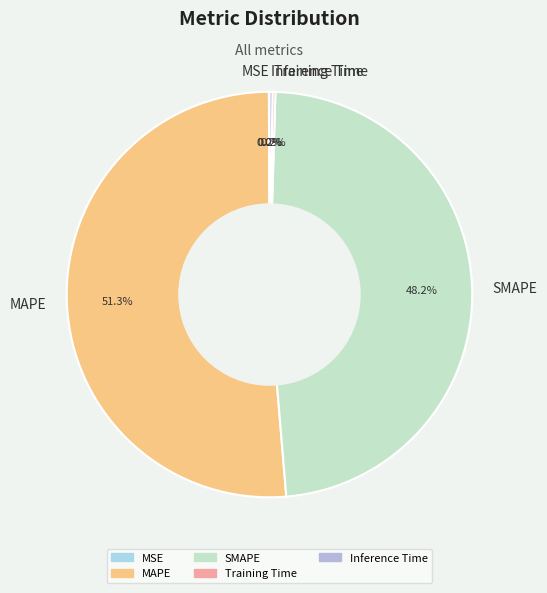

Which has a higher value, SMAPE or MAPE?

MAPE